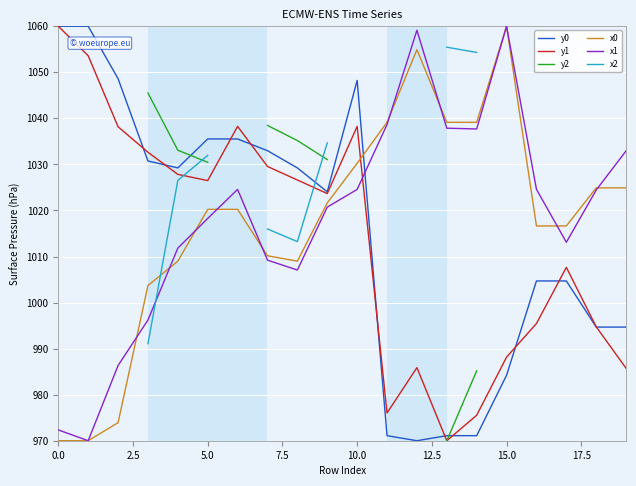

What is the minimum value for y0?

970.0